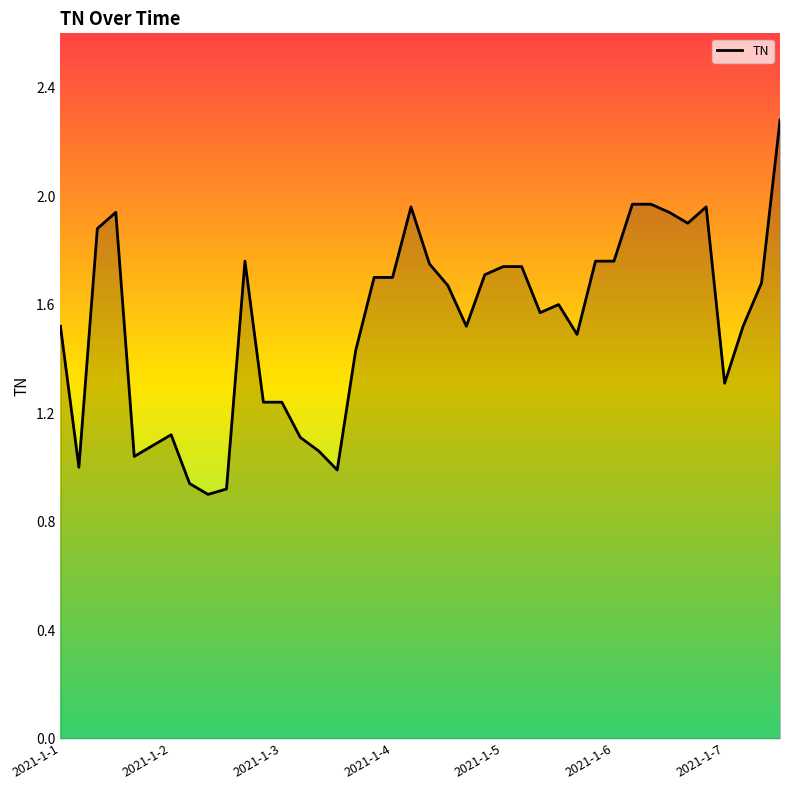

What is the change in value from 2021-1-2 to 2021-1-3?

+0.1